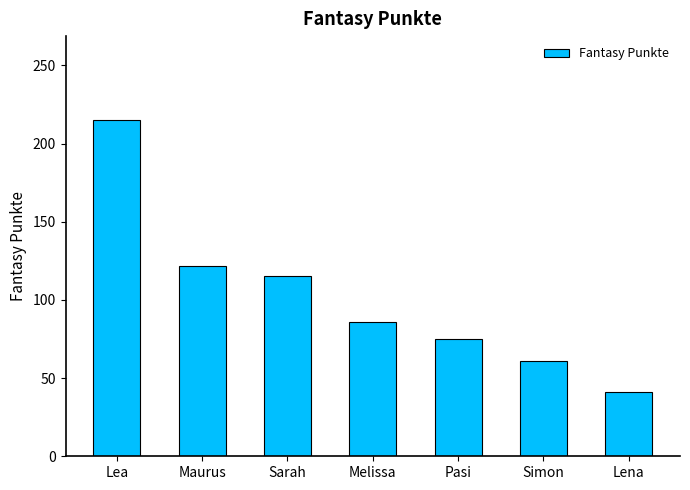

Which label corresponds to the smallest value in the chart?

Lena